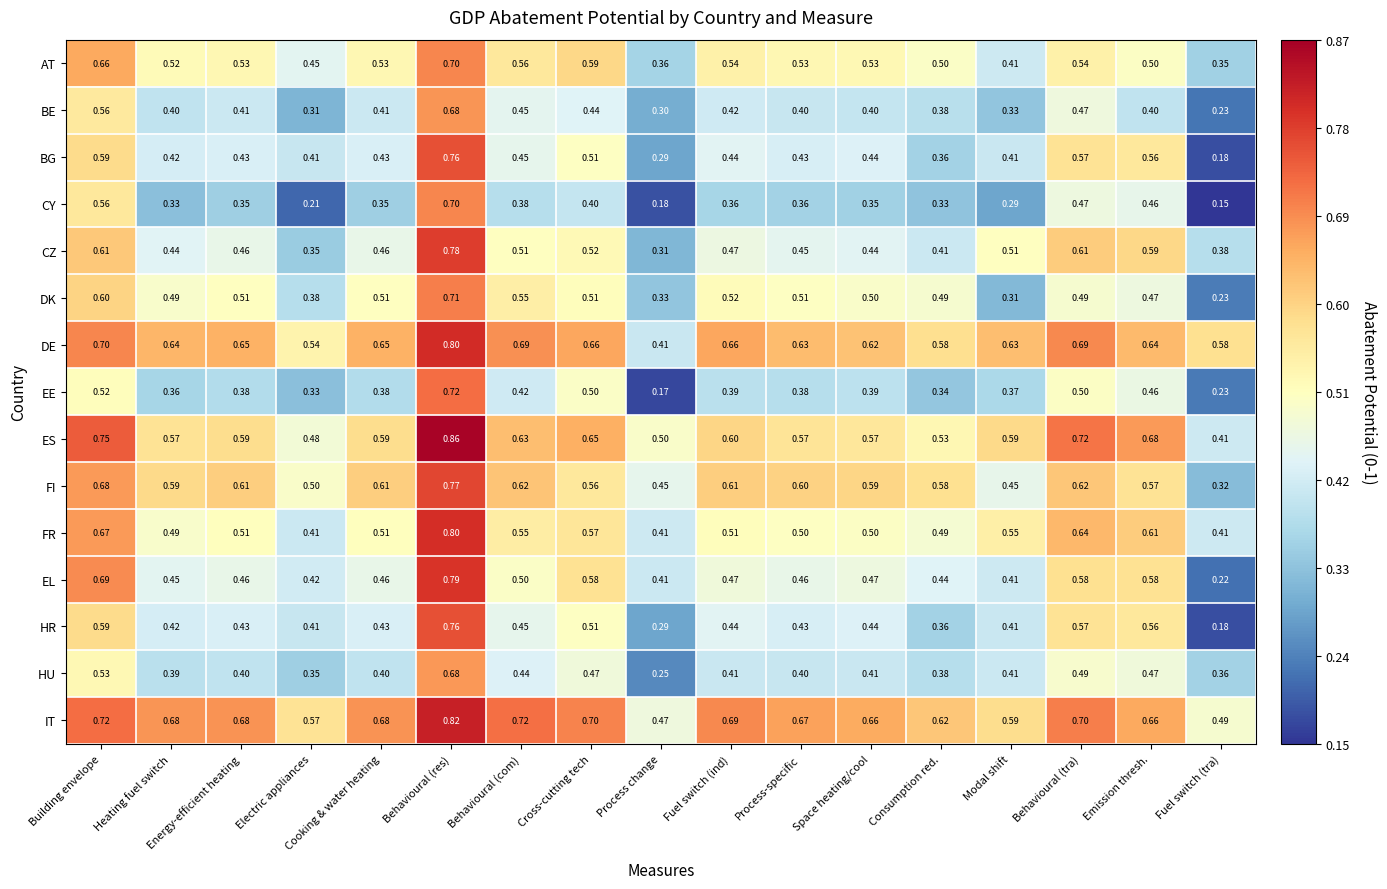

At which category does the chart reach its peak across all series?

Behavioural (res)